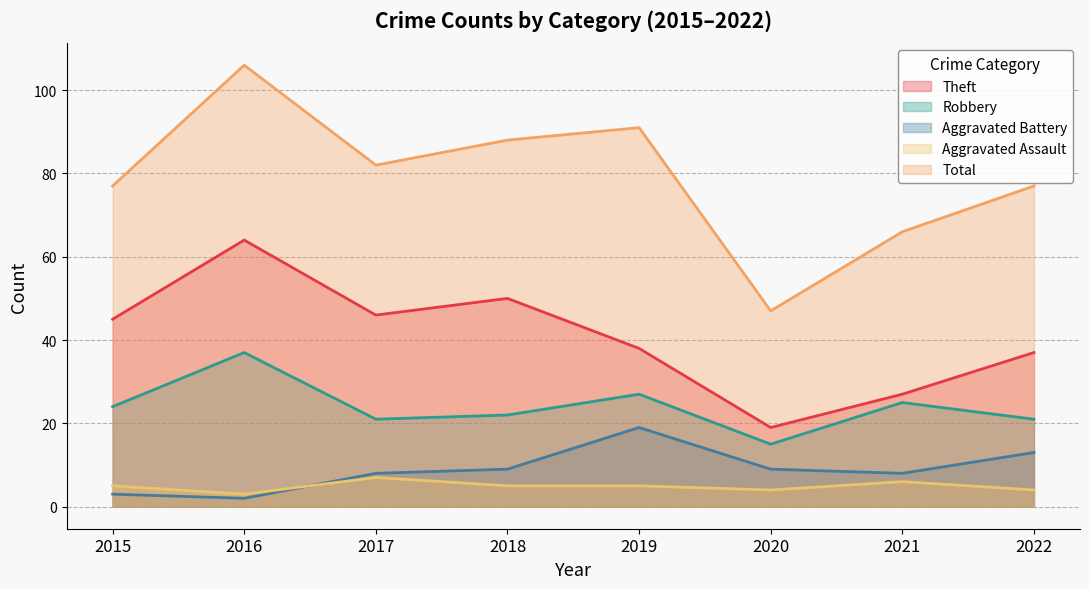

Which has a higher value, 2015 or 2016?

2016